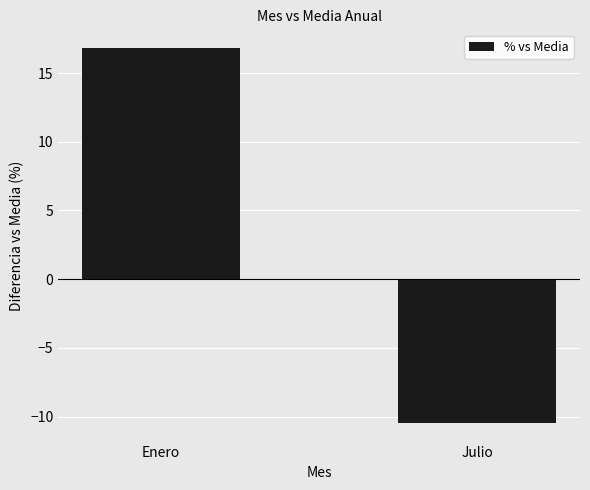

What is the difference between the values at Julio and Enero?

27.3